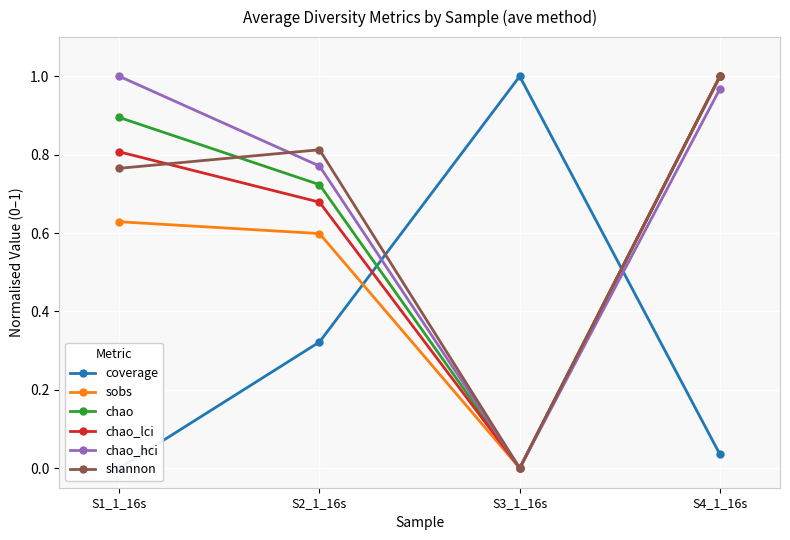

The sobs series shows 0.0 at S3_1_16s. True or false?

True